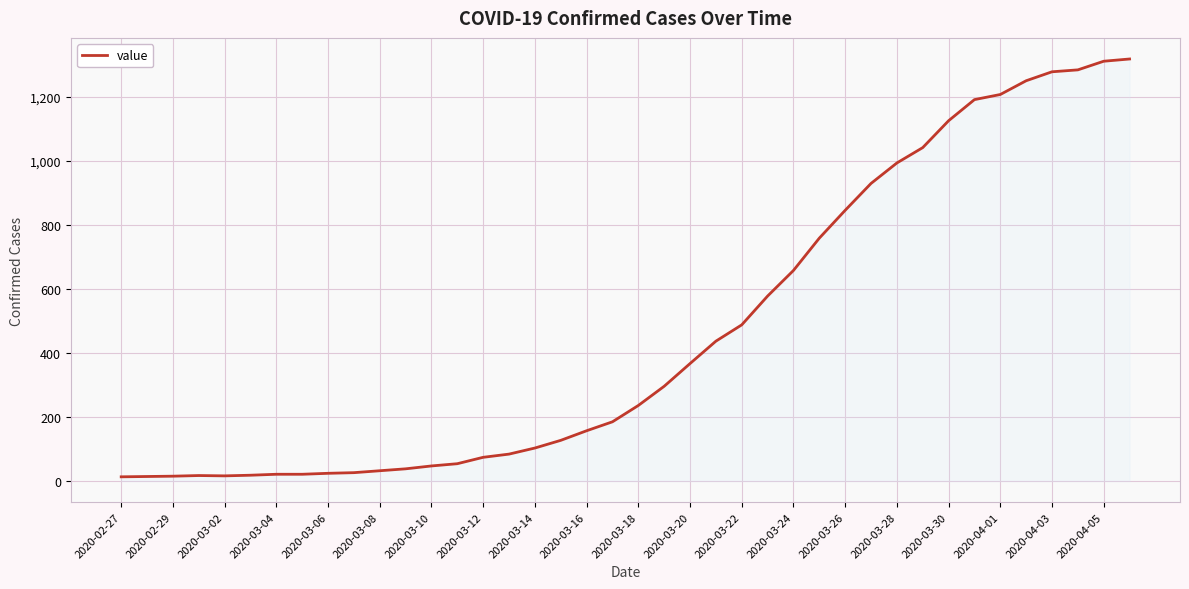

What is the difference between the maximum and minimum values?

1306